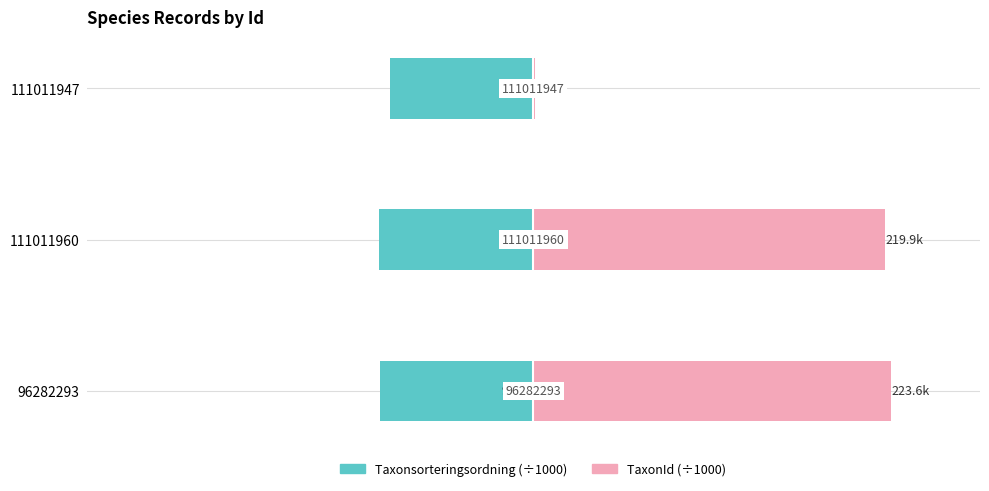

What is the average value of the TaxonId (÷1000) series?

148.2